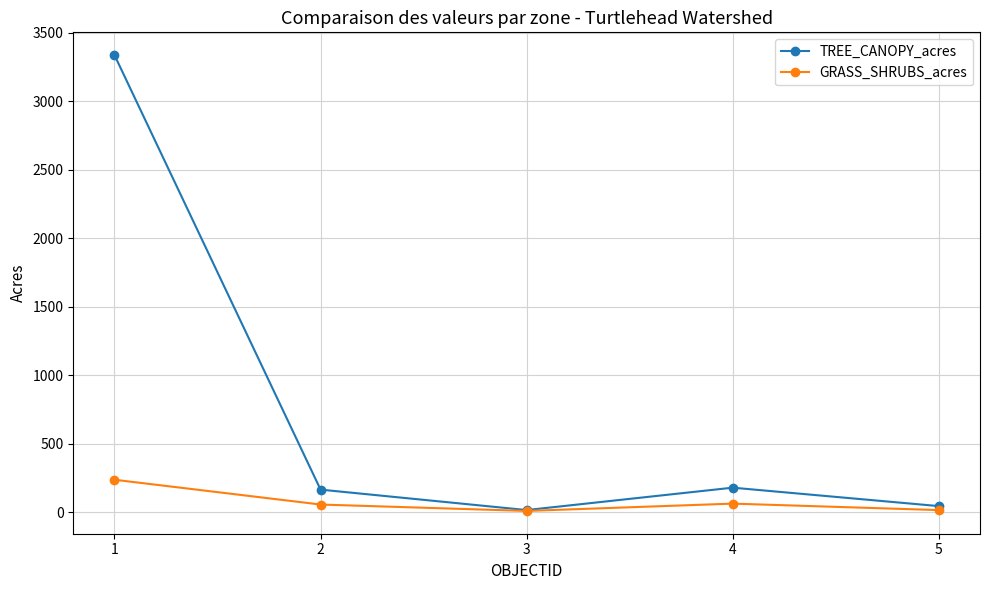

What is the sum of all GRASS_SHRUBS_acres values?

375.7